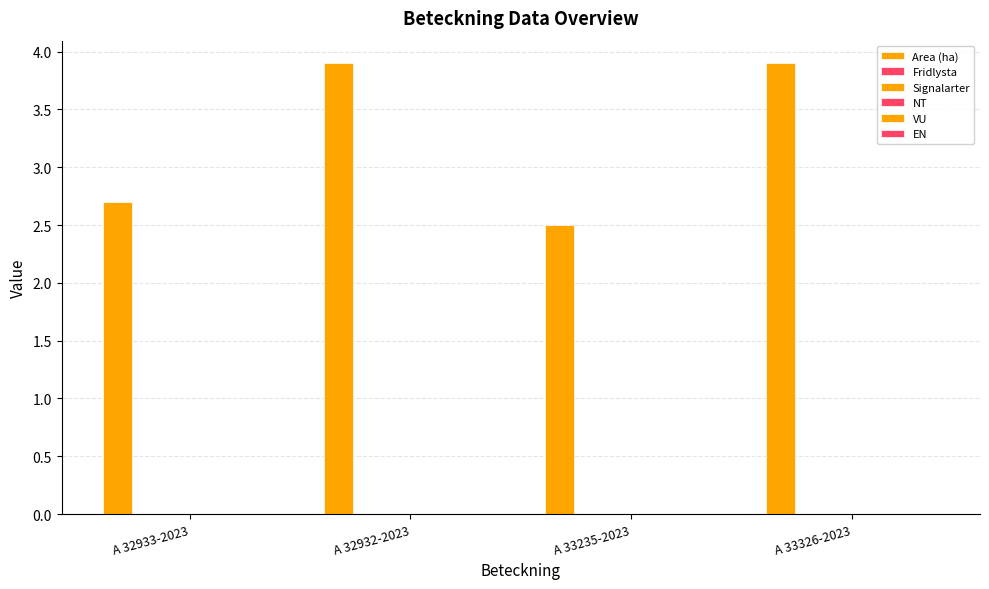

How many bars are there in total?

4